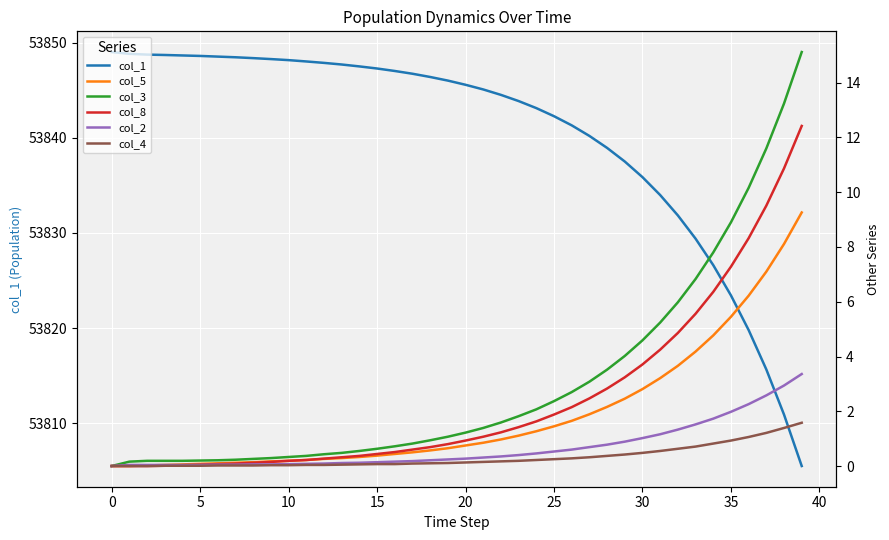

The col_1 series shows 53848.6 at 5. True or false?

True